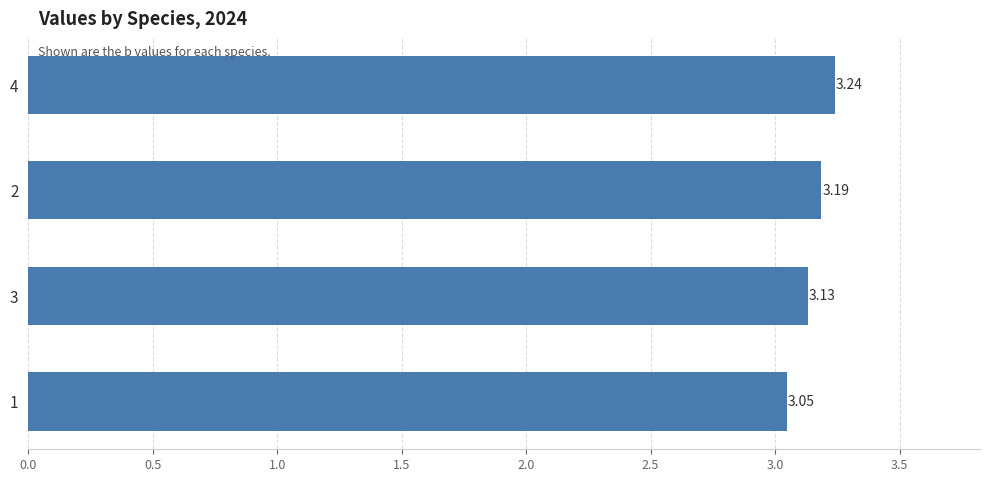

List the labels in order of value, largest first.

4, 2, 3, 1